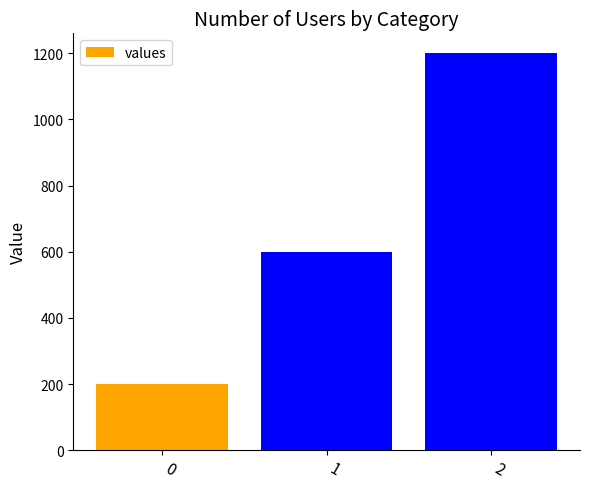

What is the value of the 1st bar from the left?

200